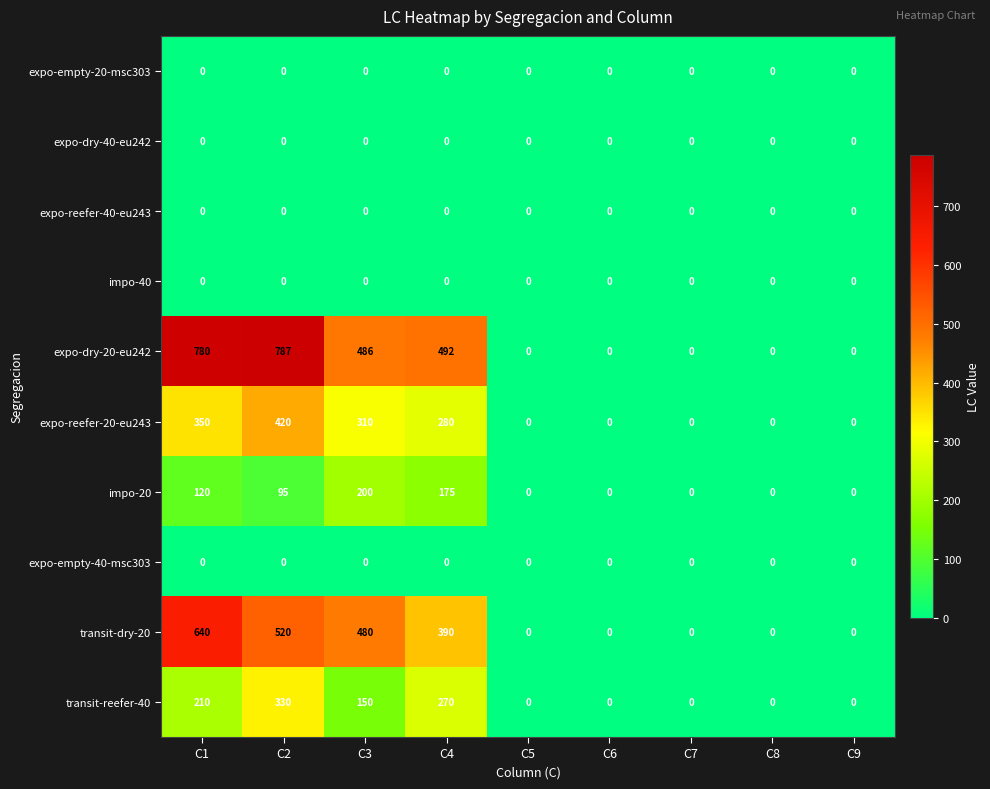

True or false: transit-reefer-40 has a value of 0 at C8.

True